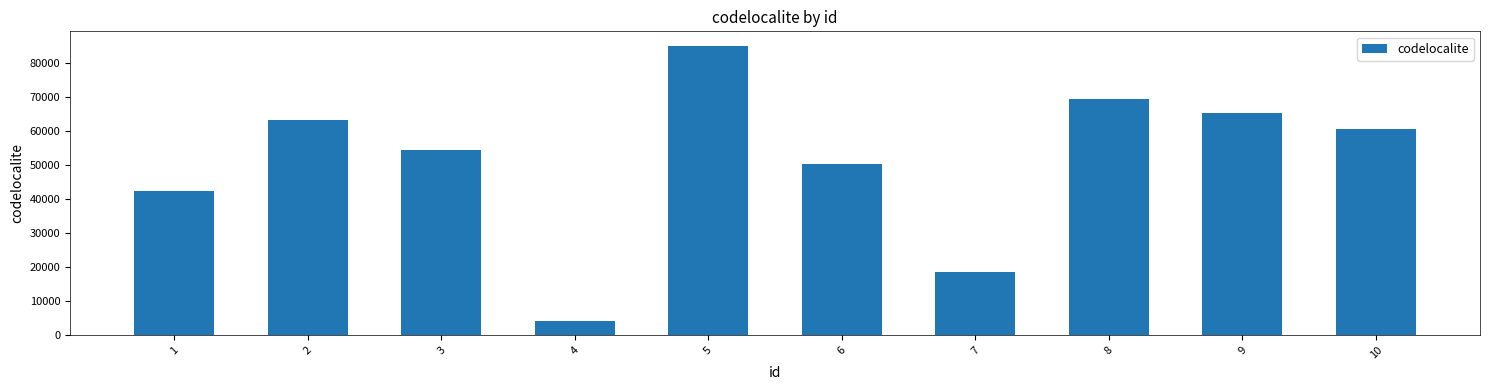

Reading left to right, extract all data points from this chart.

42356	63282	54431	4019	84983	50311	18640	69410	65198	60639